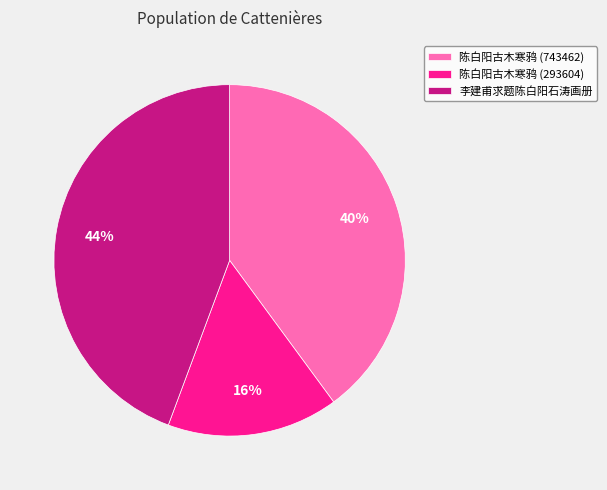

Is there a majority slice in this chart?

No